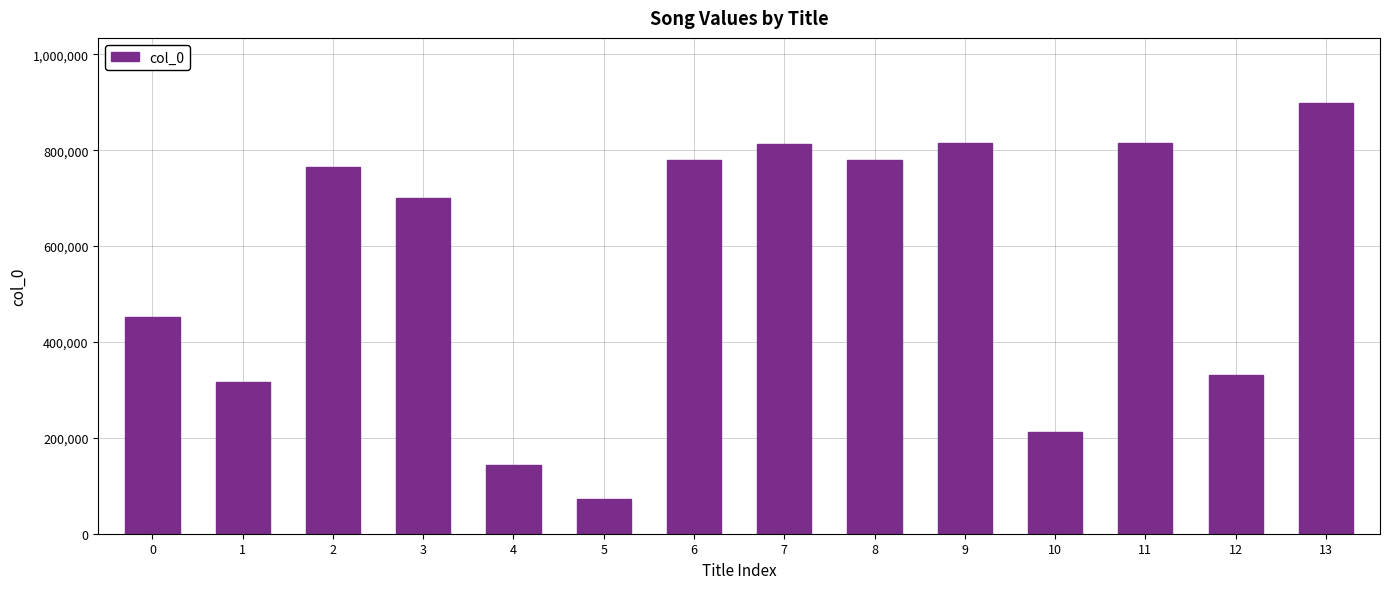

How many categories are shown in the chart?

14